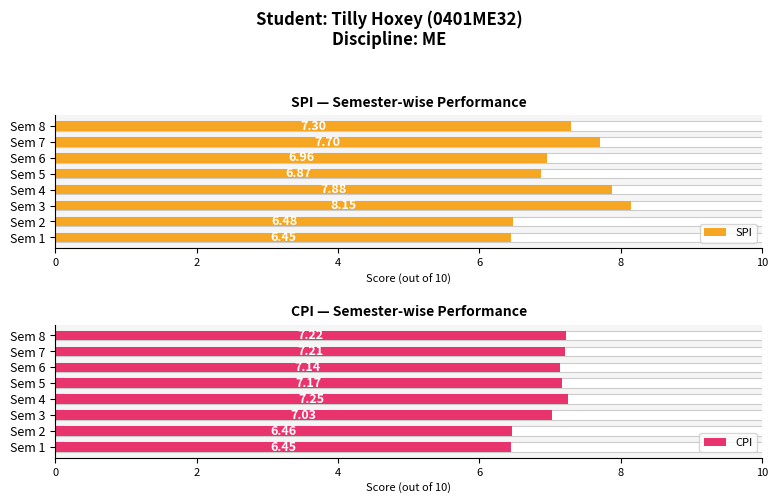

What is the value of the CPI bar at the 4th from the left?

7.2